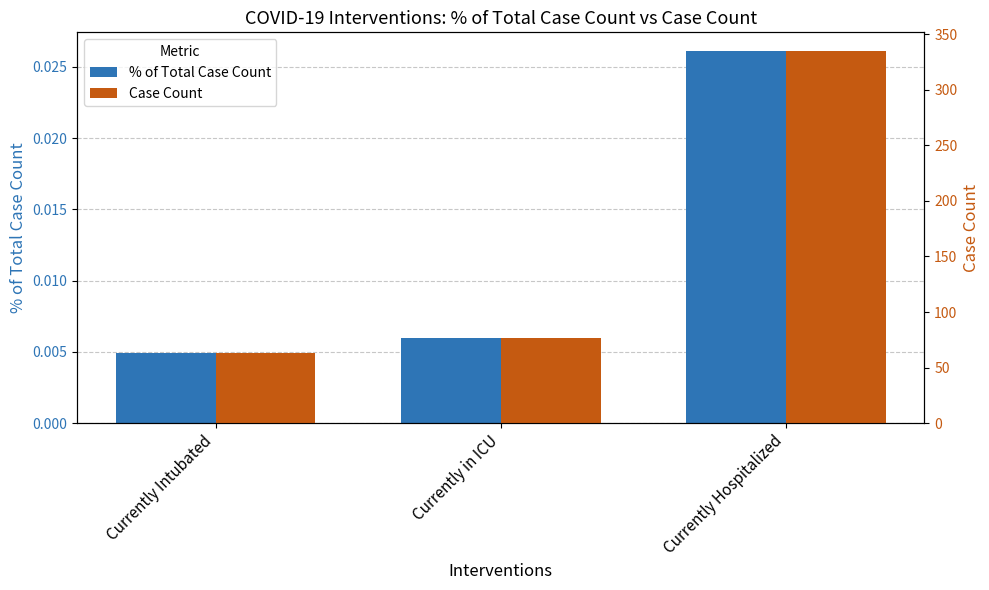

Count the % of Total Case Count values in the range 0 to 1.

3